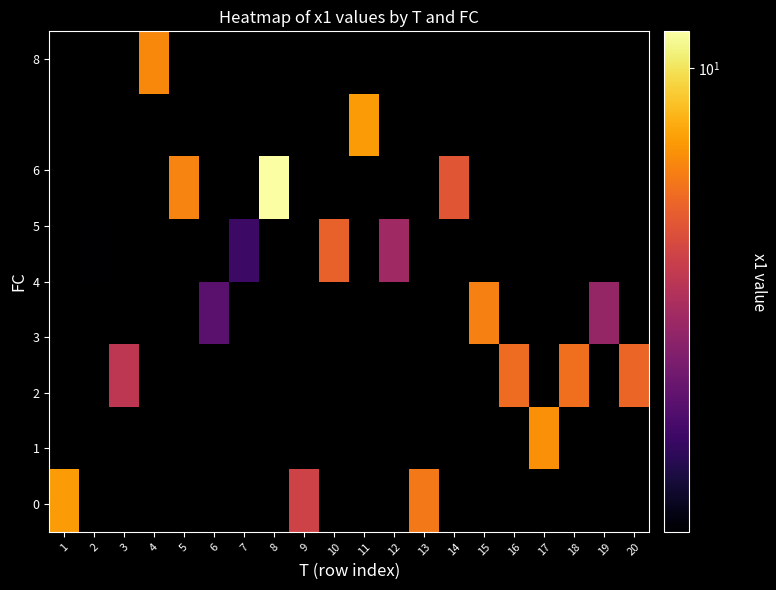

Count the number of data series in this chart.

8